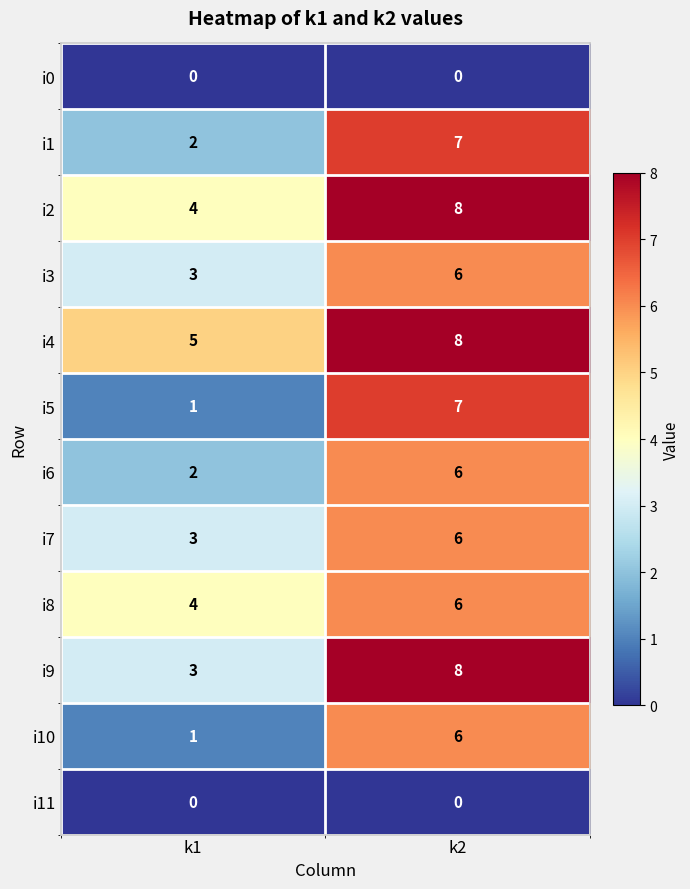

At which category does the chart reach its peak across all series?

k2